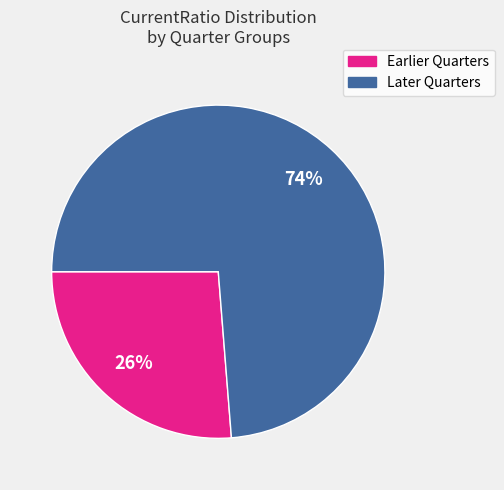

To the nearest percent, what is the average slice percentage?

50%